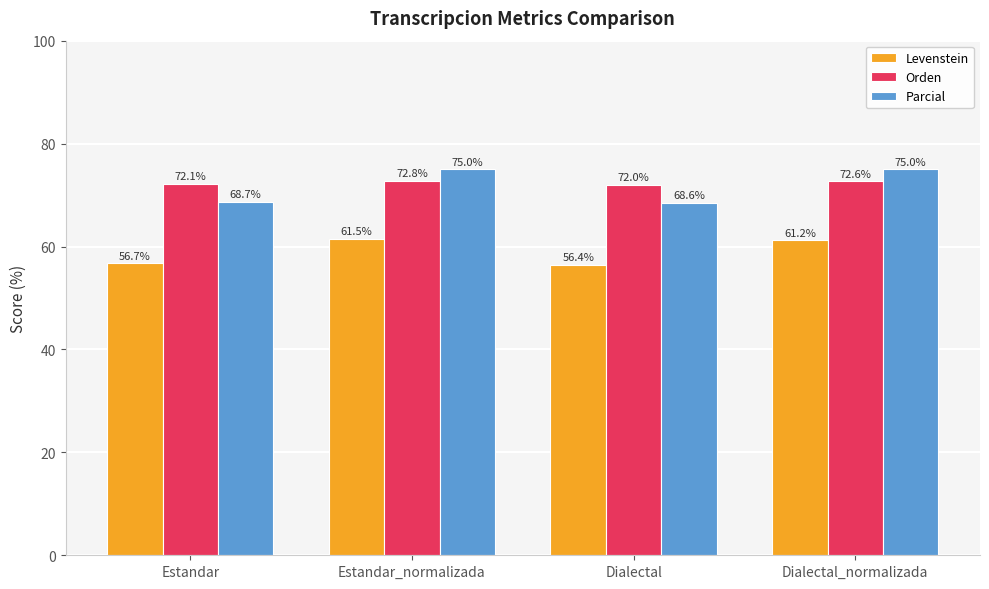

How many data points in Parcial are above 75?

2